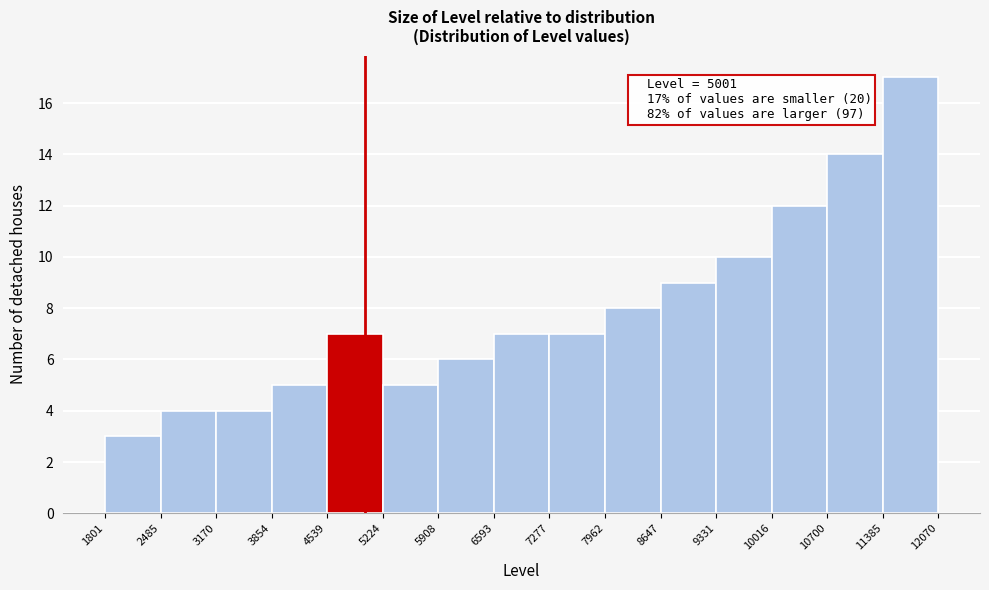

Over which range of the x-axis is the bar tallest?

11385 to 12070